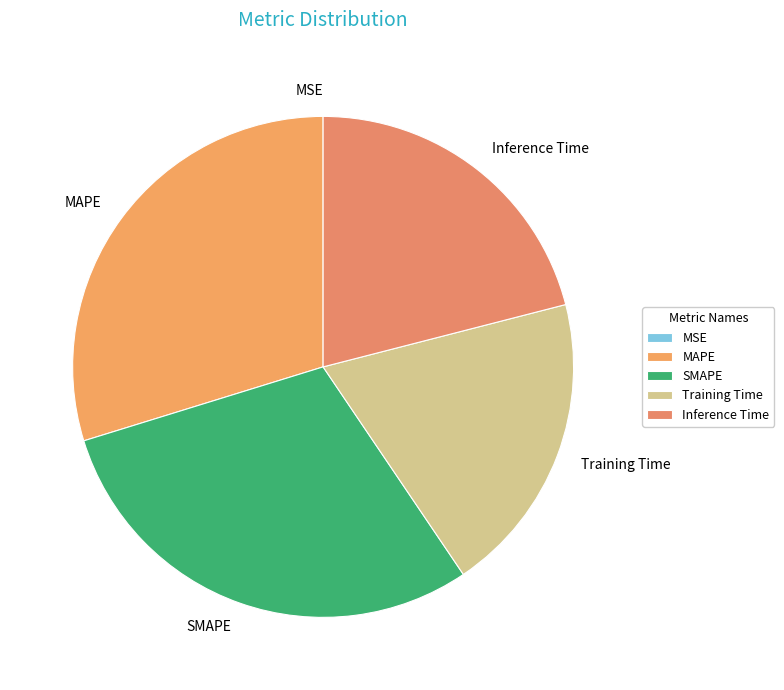

The SMAPE slice represents 35% of the pie. True or false?

False